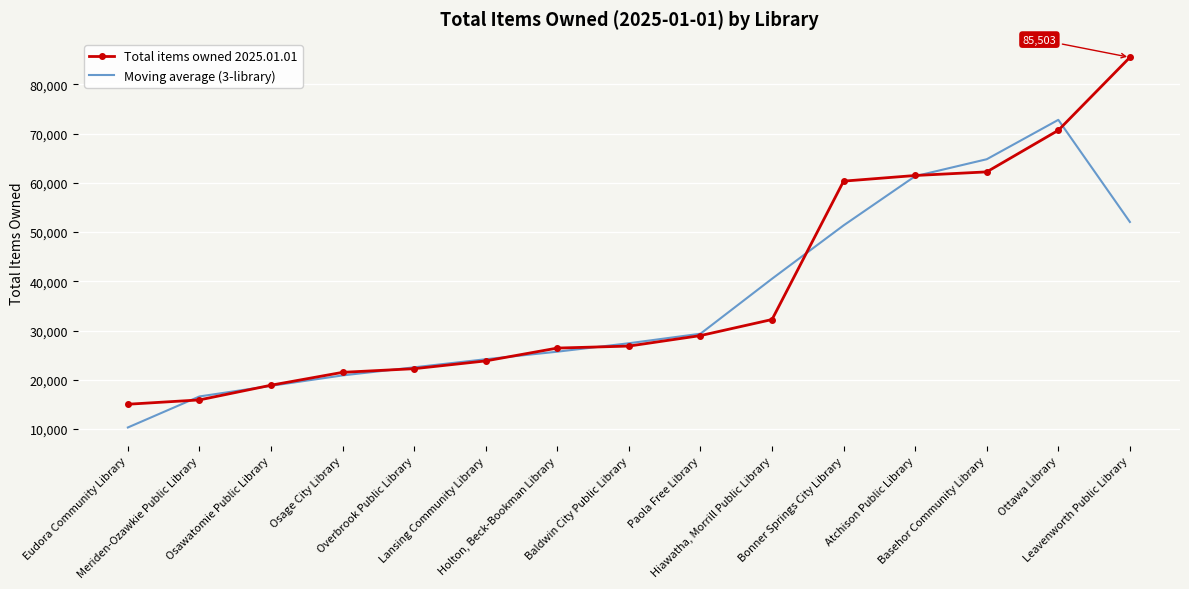

What is the minimum value for Moving average (3-library)?

10317.0